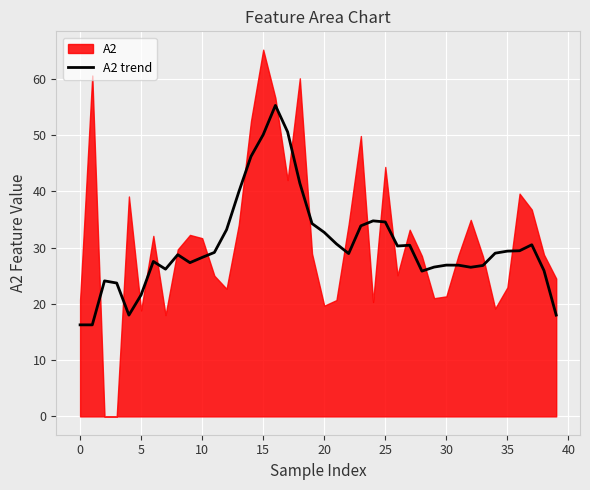

What value does the data have at 33?

26.8